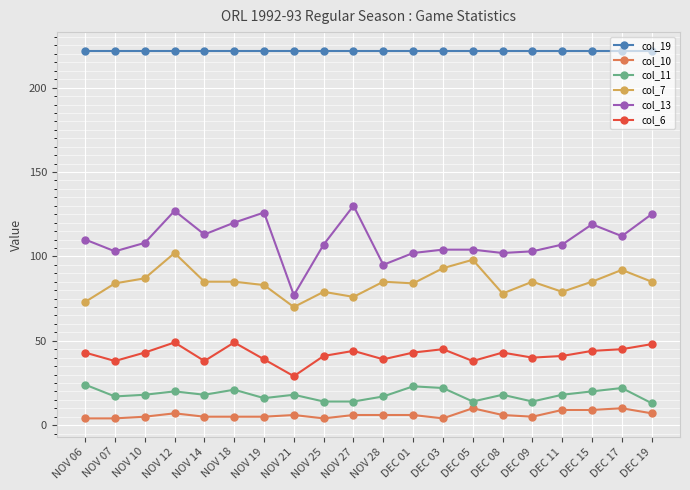

Is the value of col_19 at NOV 28 greater than the value of col_13 at NOV 14?

Yes